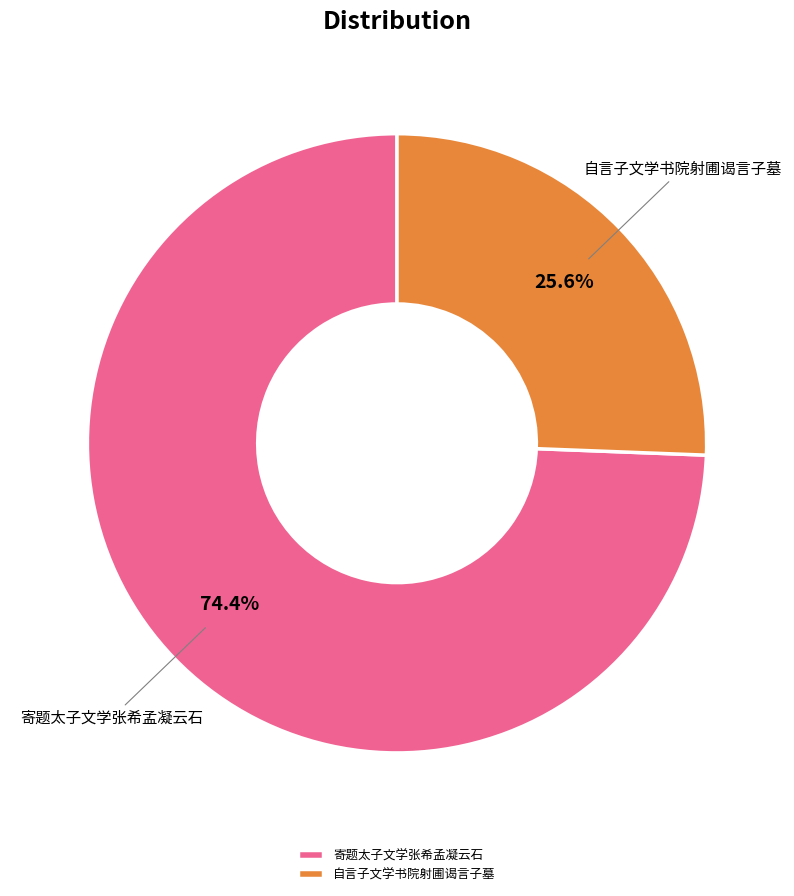

To the nearest percent, what portion does 寄题太子文学张希孟凝云石 represent?

74%